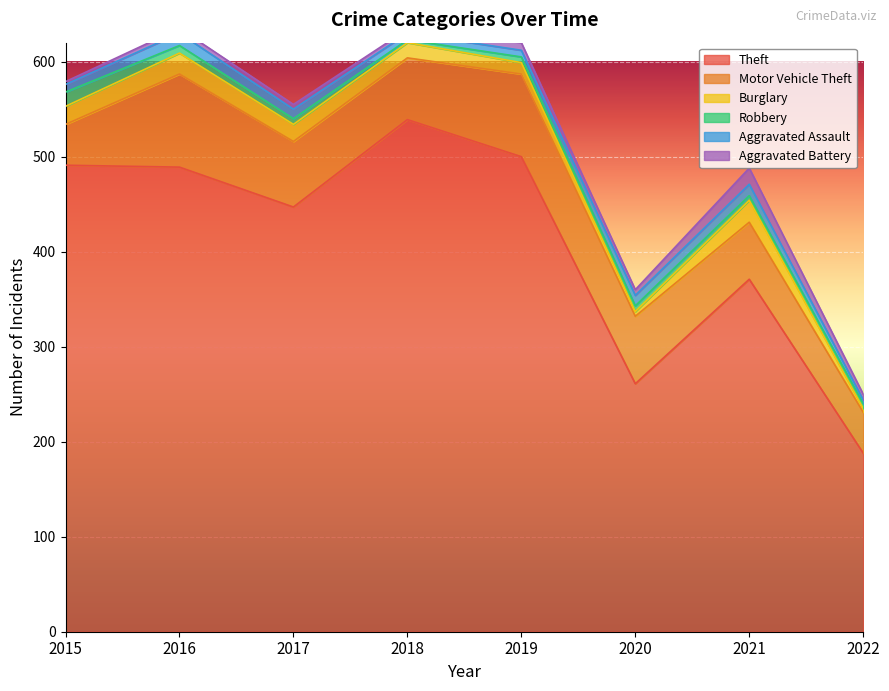

At 2016, list the series in order from smallest to largest.

Aggravated Battery, Robbery, Aggravated Assault, Burglary, Motor Vehicle Theft, Theft